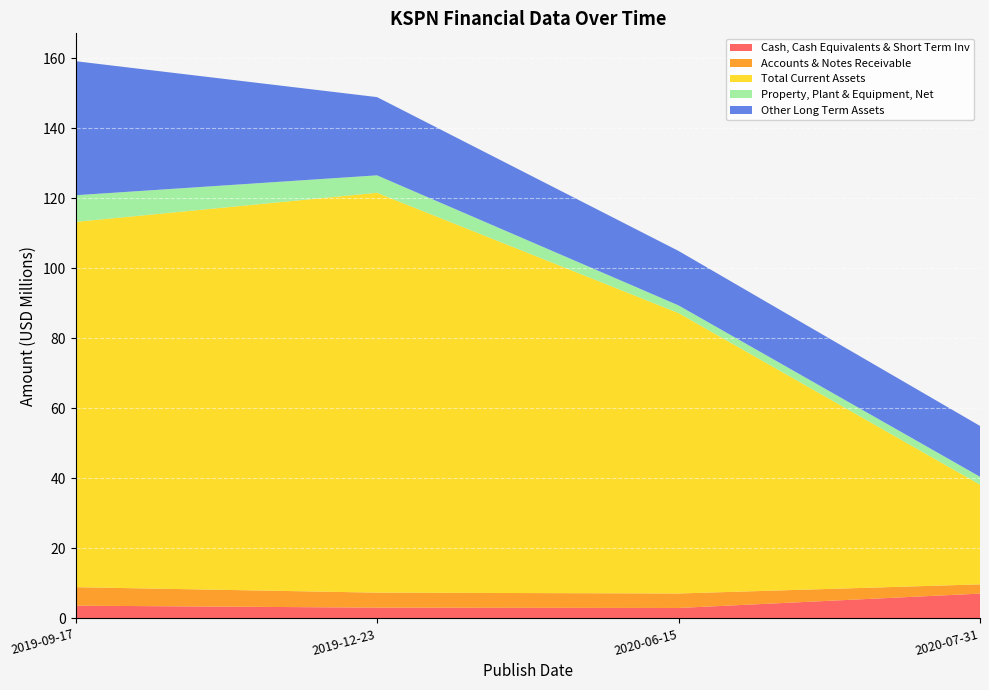

Reading left to right, what are all the values shown in this chart?

Cash, Cash Equivalents & Short Term Inv: 2019-09-17=3635000	2019-12-23=3073000	2020-06-15=2977000	2020-07-31=7078000
Accounts & Notes Receivable: 2019-09-17=5281000	2019-12-23=4284000	2020-06-15=4139000	2020-07-31=2644000
Total Current Assets: 2019-09-17=104293000	2019-12-23=114156000	2020-06-15=80065000	2020-07-31=28468000
Property, Plant & Equipment, Net: 2019-09-17=7605000	2019-12-23=4987000	2020-06-15=2190000	2020-07-31=2256000
Other Long Term Assets: 2019-09-17=38275000	2019-12-23=22337000	2020-06-15=15551000	2020-07-31=14516000